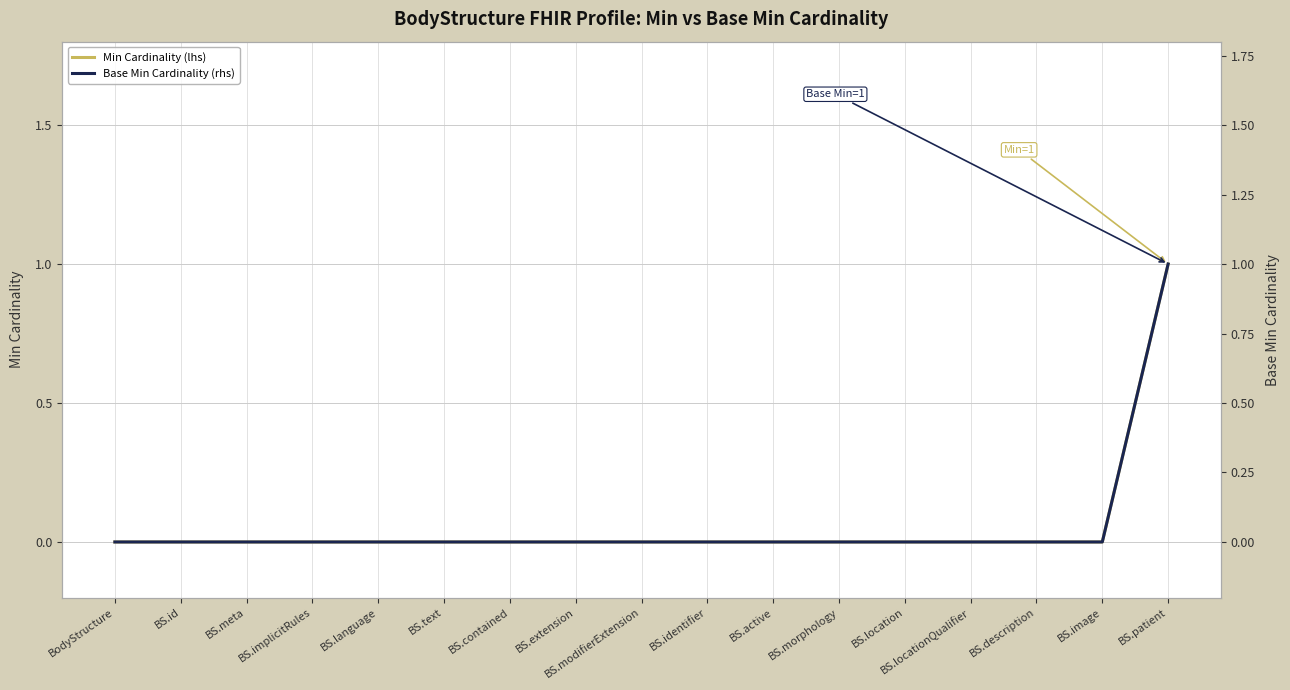

At which category does the chart reach its minimum across all series?

BodyStructure